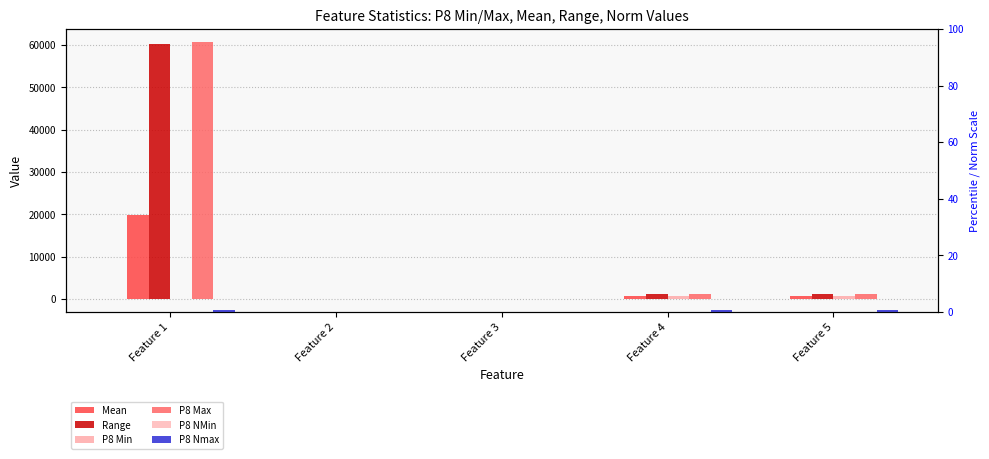

Are the bars grouped side by side (vs. stacked)?

Yes